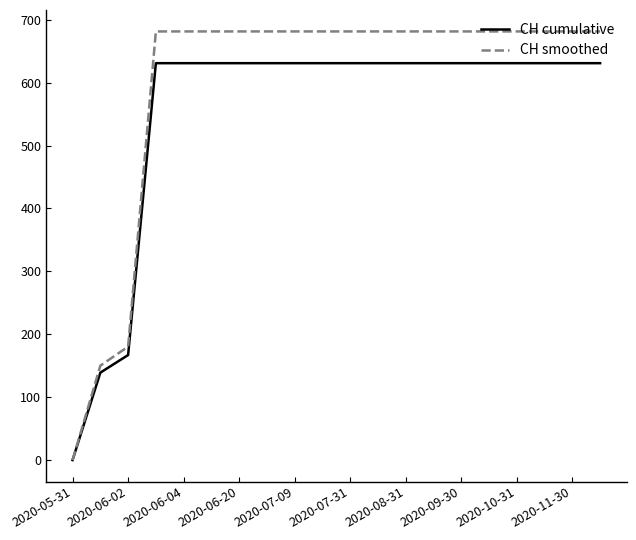

List the series in order of their overall mean, lowest first.

CH cumulative, CH smoothed